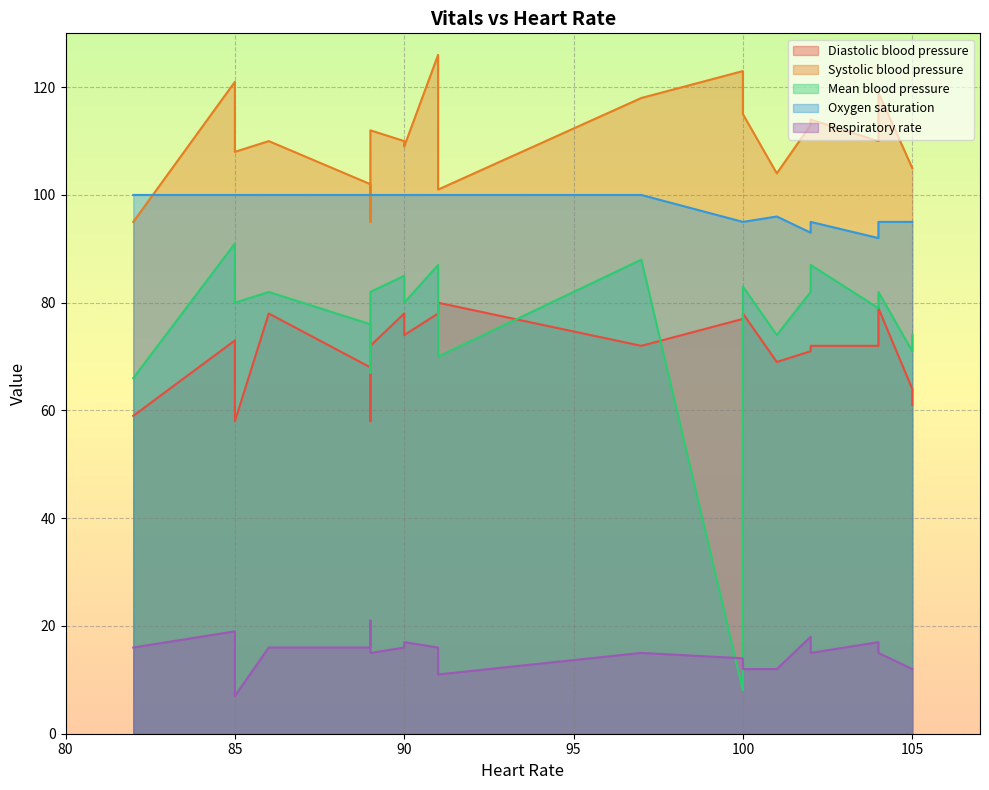

What is the total value across all series at 100?

317